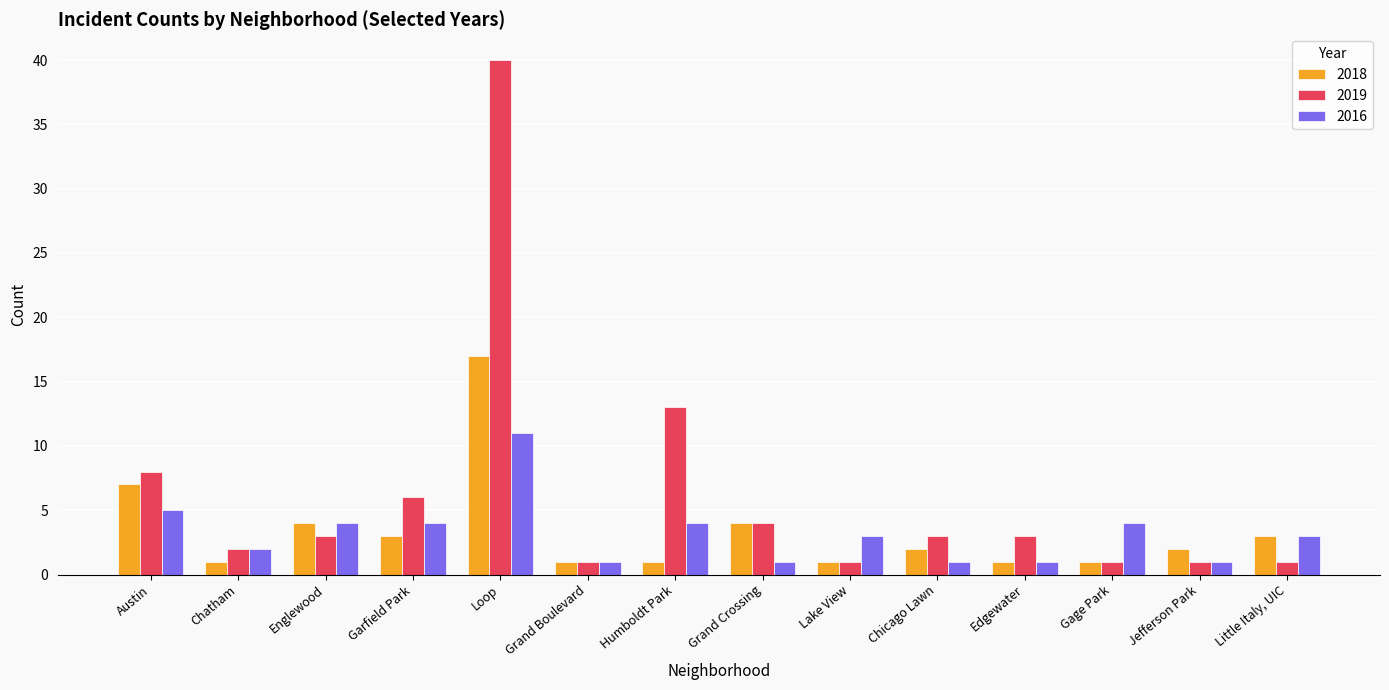

How many groups of bars are there?

14